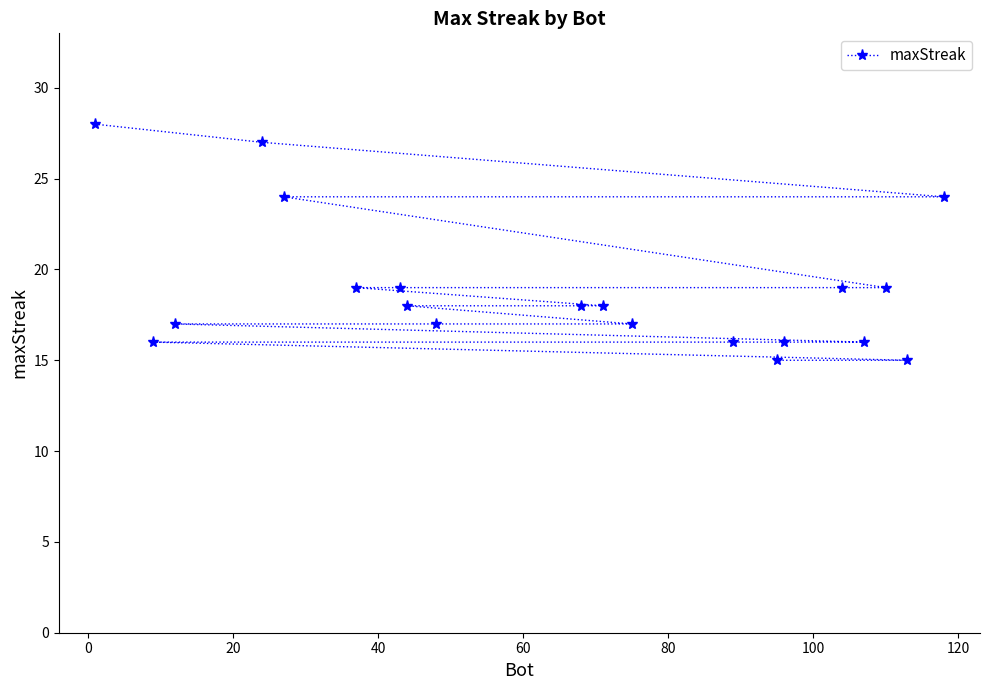

What is the maximum value shown in the chart?

28